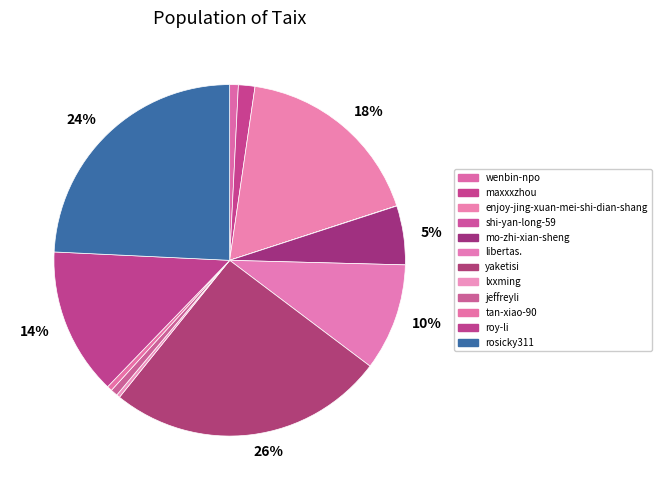

Count the number of slices in the pie.

12